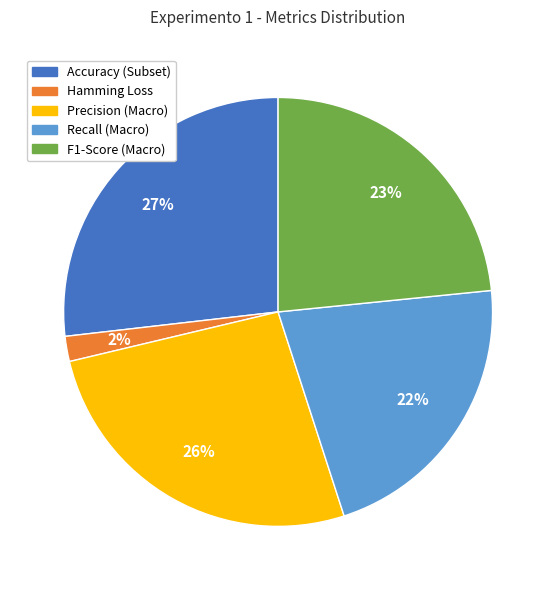

To the nearest percent, what is the difference between the largest and smallest slice percentages?

25%